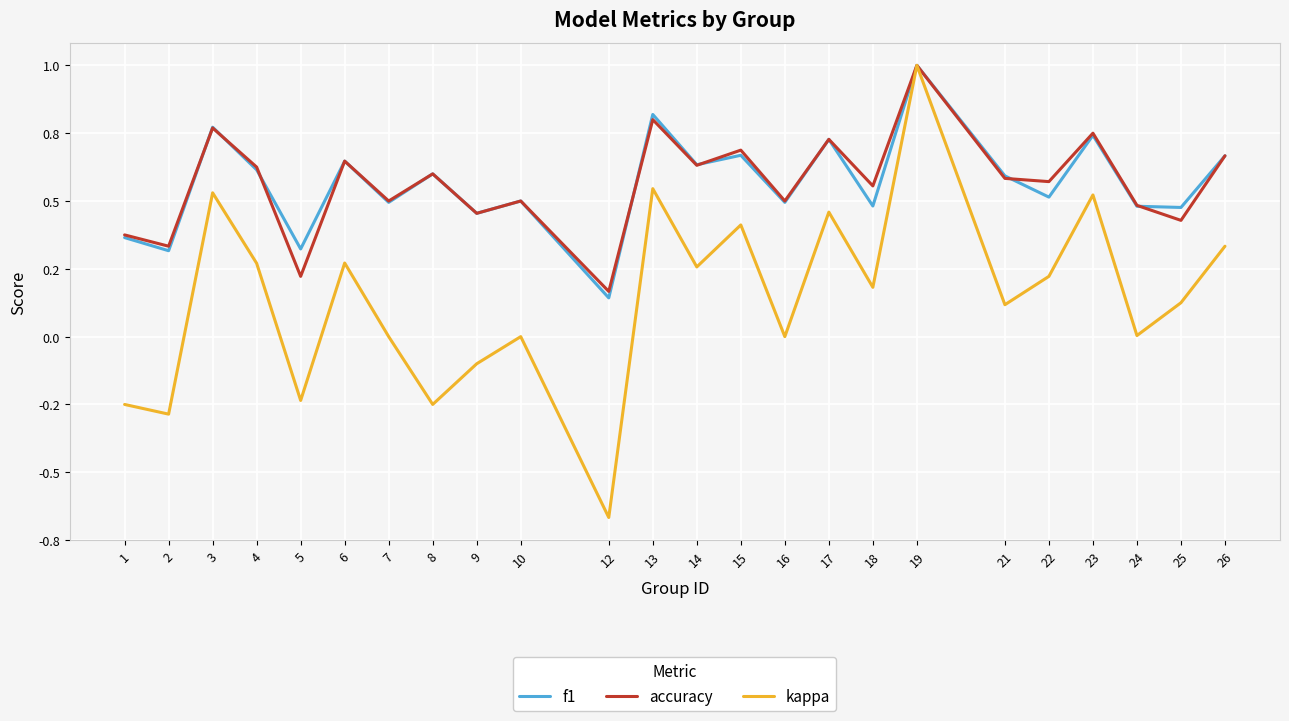

Does the chart display data point markers on the line(s)?

No